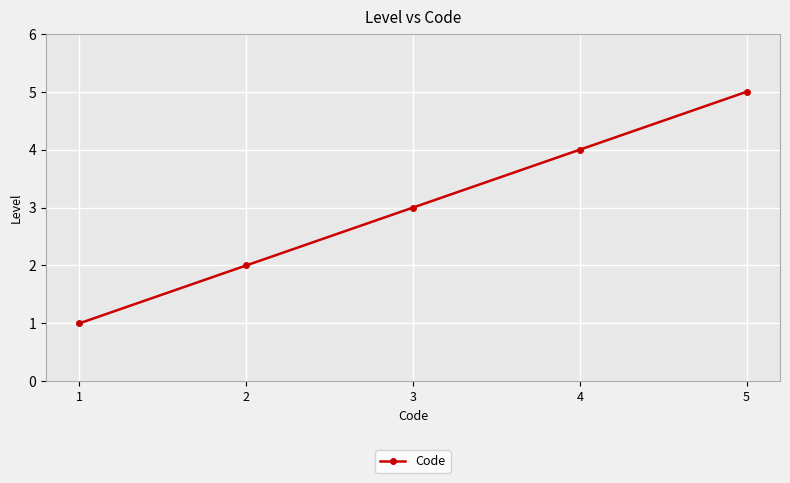

List the labels in order of value, smallest first.

1, 2, 3, 4, 5